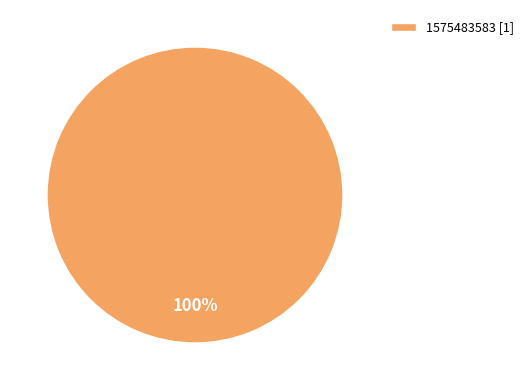

Is it true that 1575483583 [1] is 100% of the pie?

True